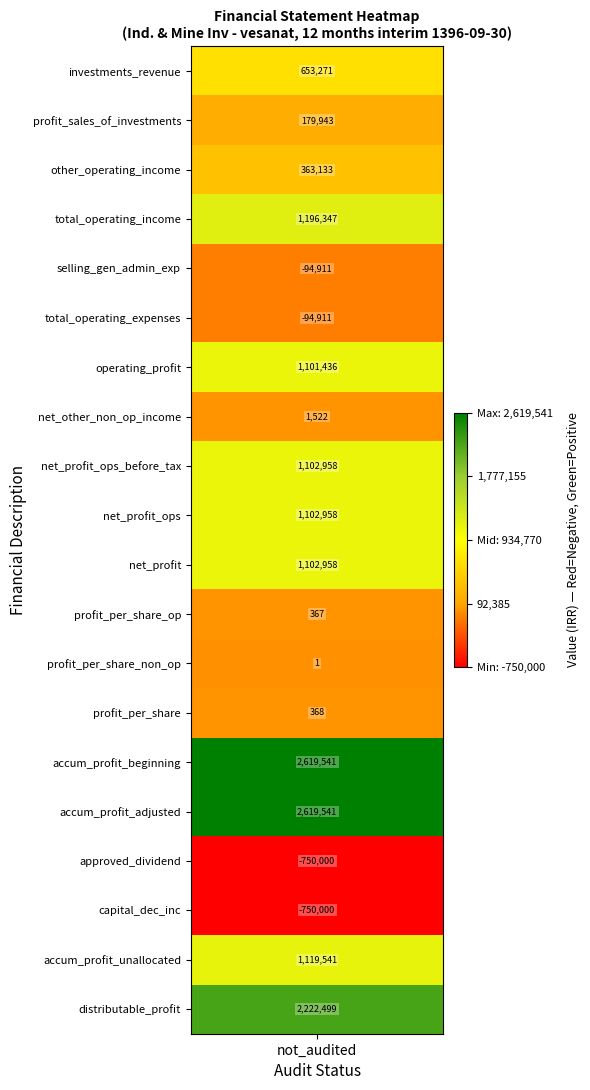

At which category does the chart reach its minimum across all series?

approved_dividend